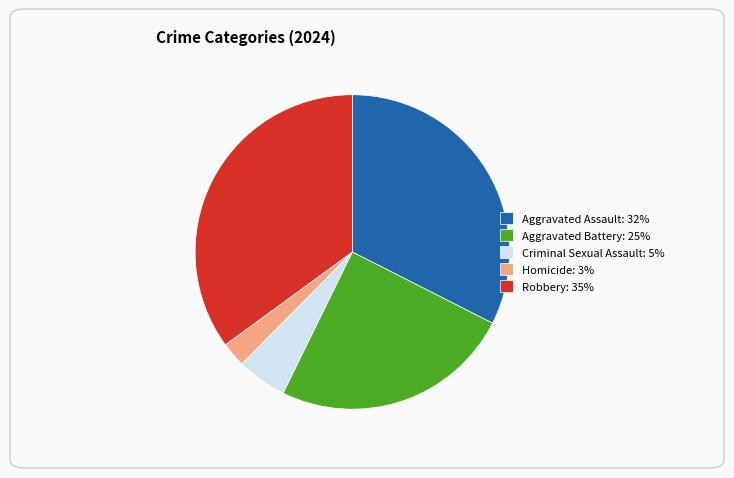

Combined, do Aggravated Battery: 25% and Criminal Sexual Assault: 5% account for over 50%?

No